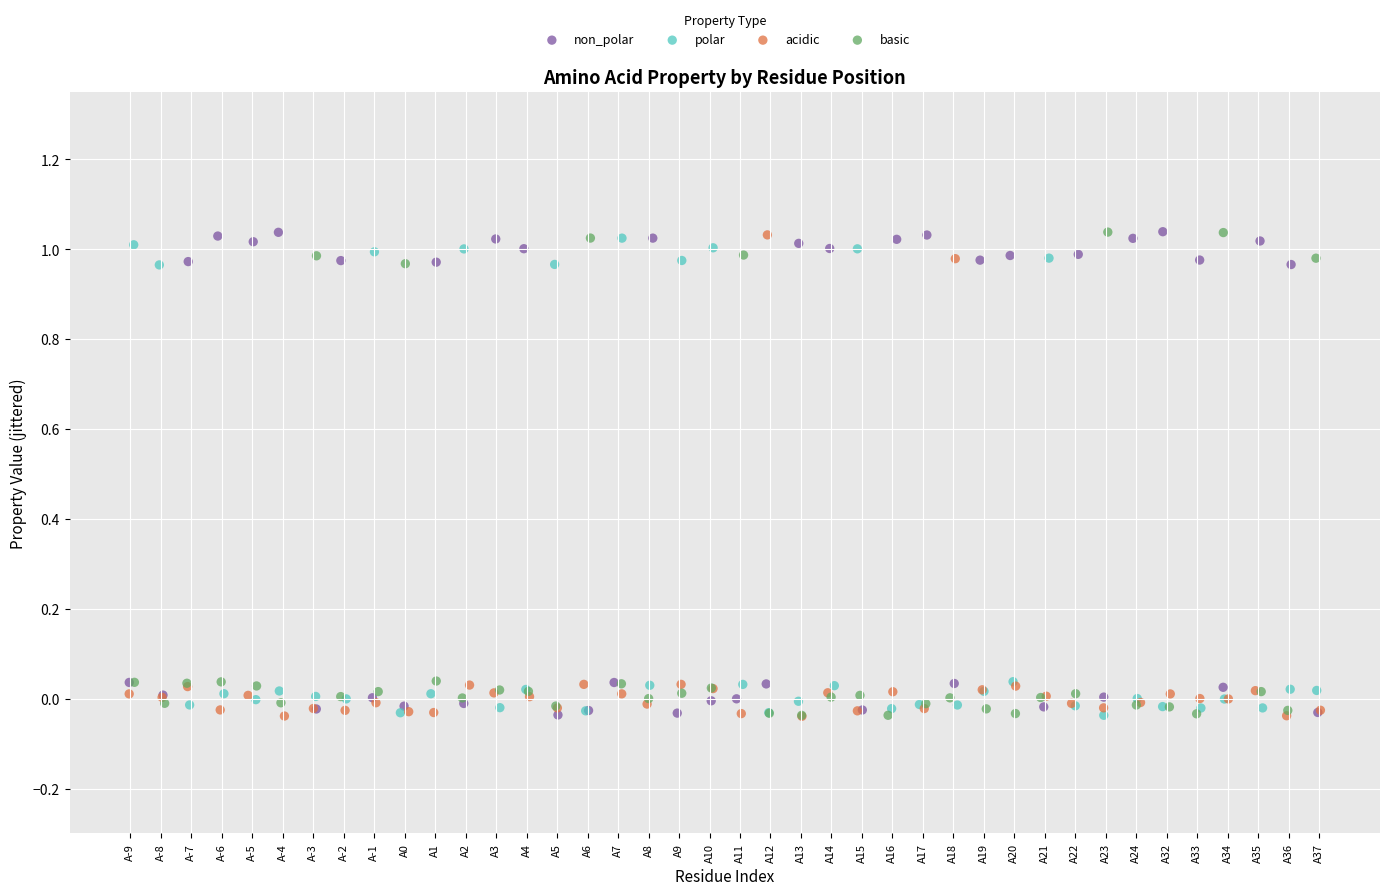

What are all the series names shown in the legend?

non_polar, polar, acidic, basic